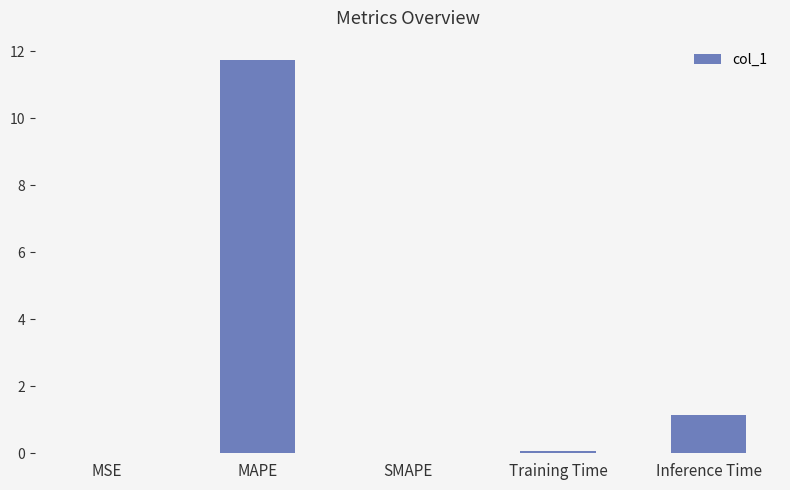

What is the greatest value displayed?

11.7